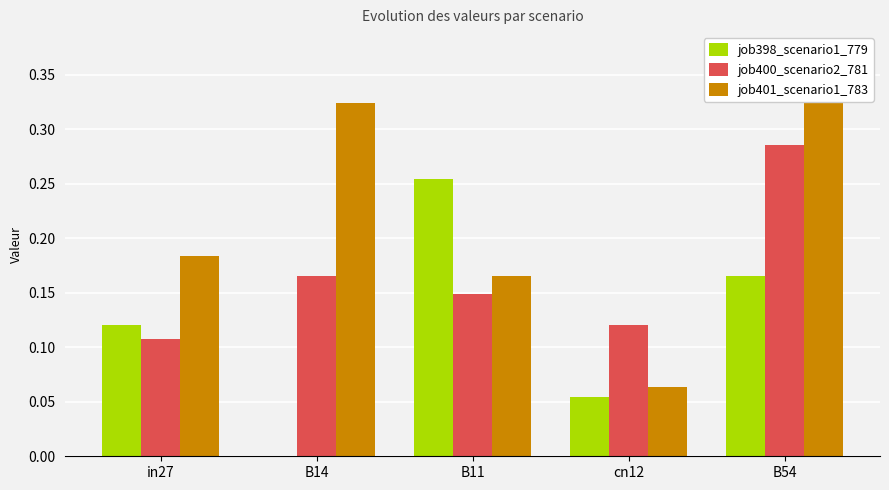

Between in27 and B11, which series saw the biggest shift?

job398_scenario1_779